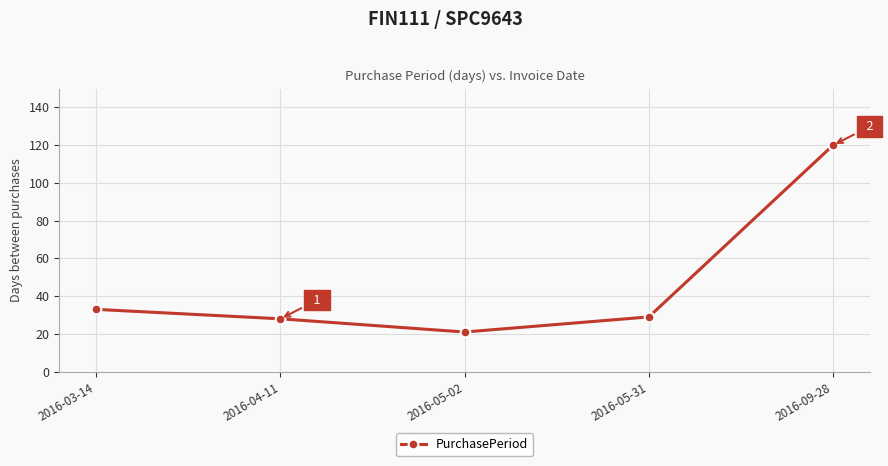

Reading left to right, list all the values displayed in this chart.

2016-03-14=33	2016-04-11=28	2016-05-02=21	2016-05-31=29	2016-09-28=120